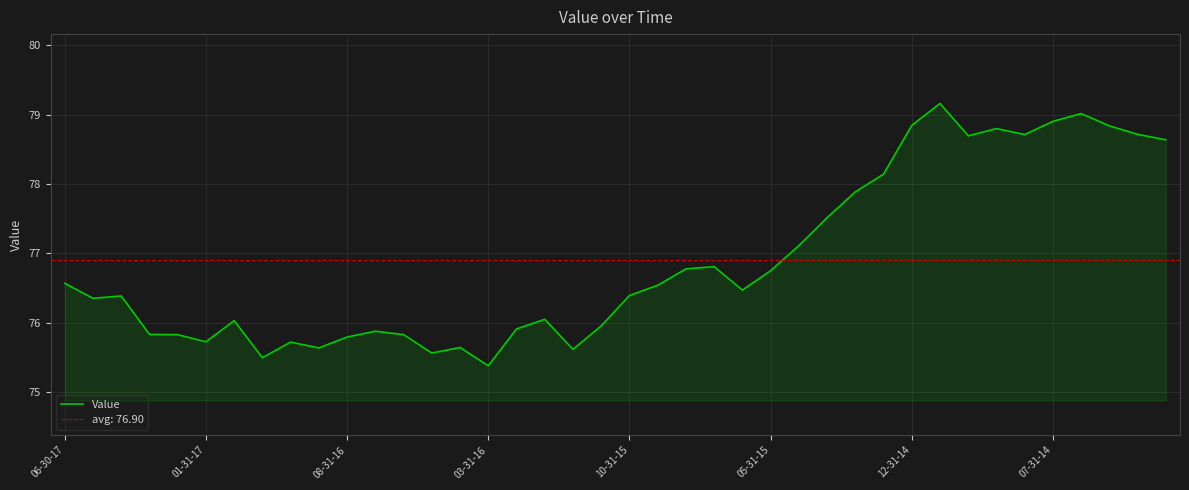

What is the maximum value for Value?

79.2